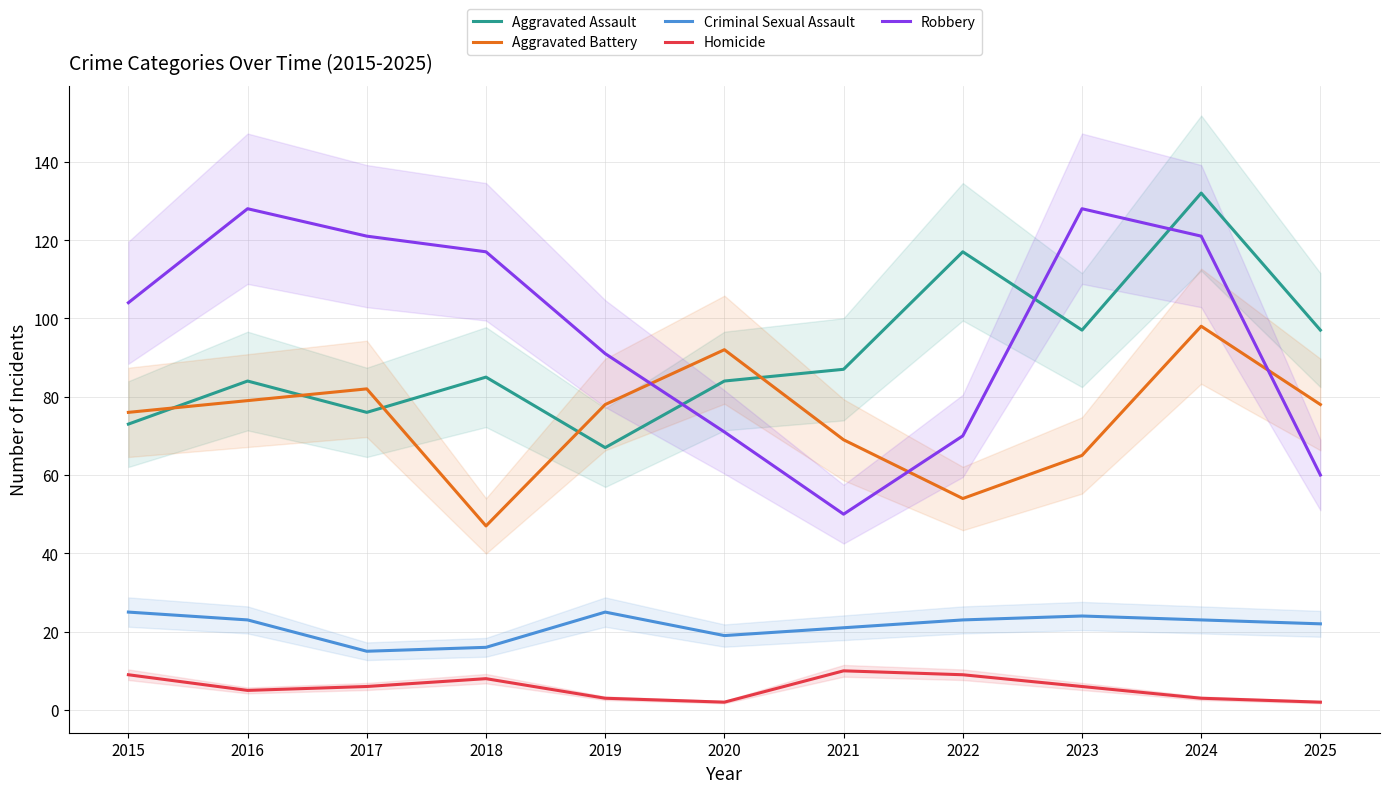

True or false: Homicide and Robbery intersect in this chart.

False